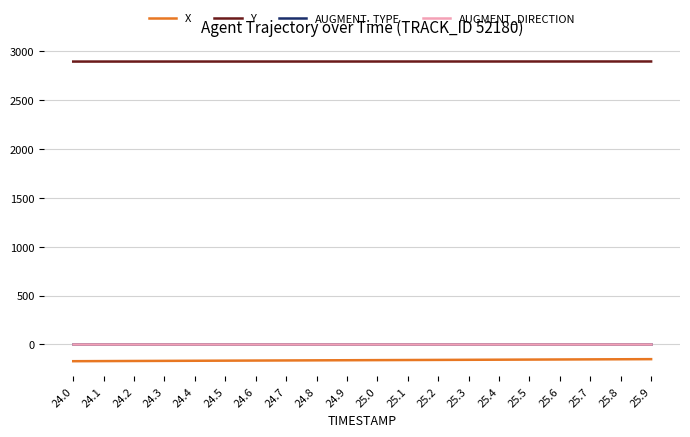

Does the chart display data point markers on the line(s)?

No